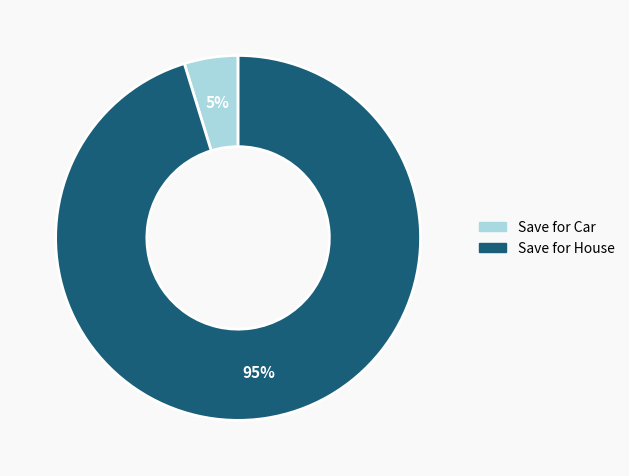

How many segments does this pie chart have?

2